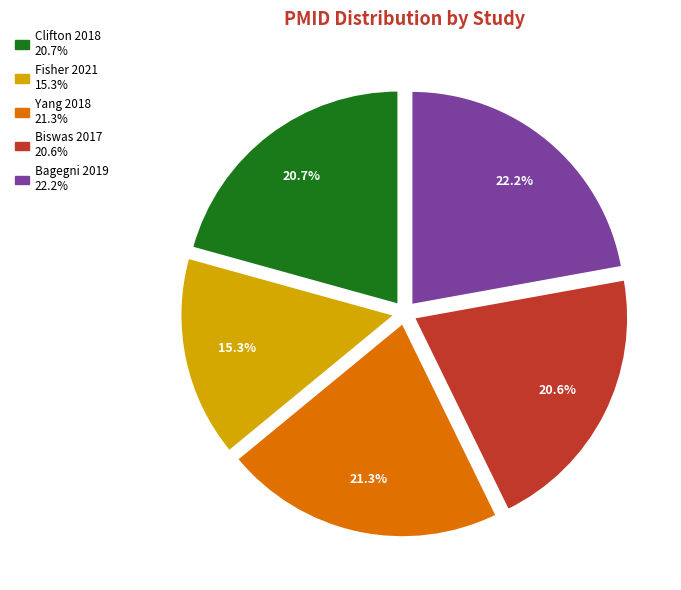

To the nearest percent, what is the difference between the Clifton 2018 and Fisher 2021 slice percentages?

5%